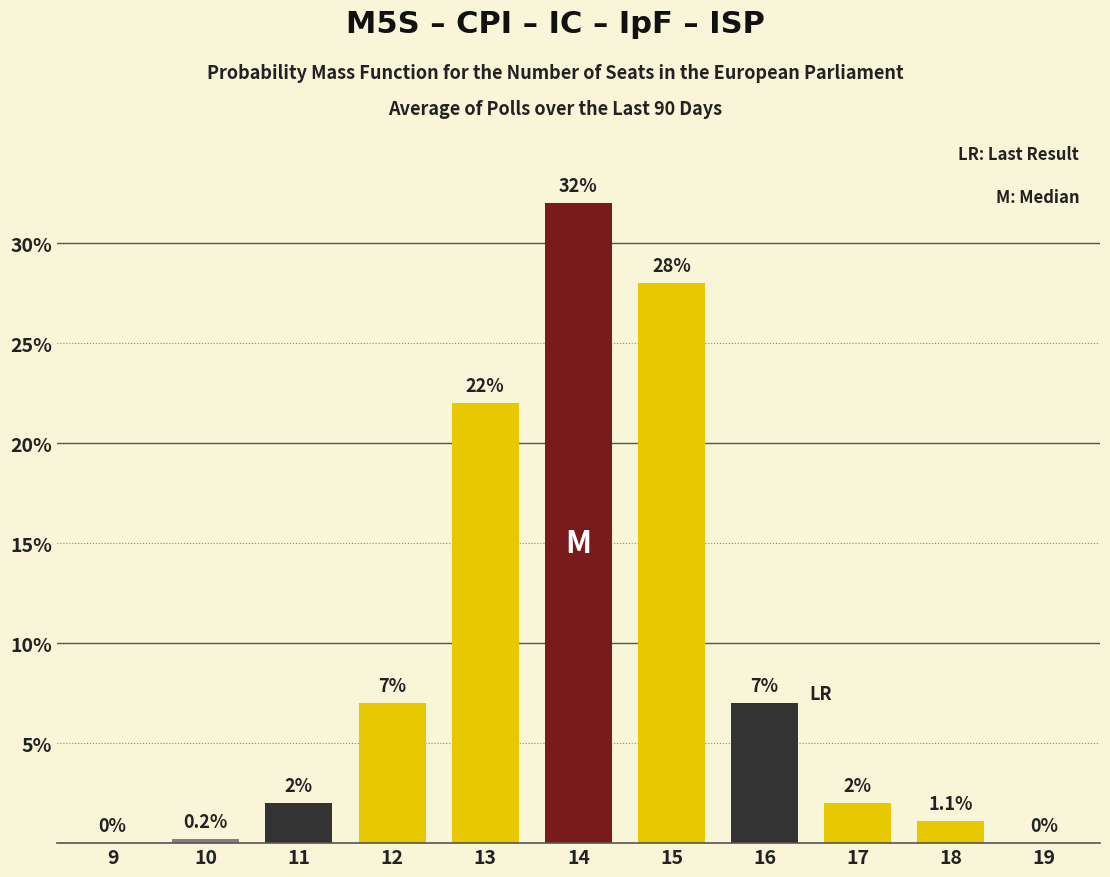

Reading right to left, what are all the values shown in this chart?

19=0.0	18=1.1	17=2.0	16=7.0	15=28.0	14=32.0	13=22.0	12=7.0	11=2.0	10=0.2	9=0.0